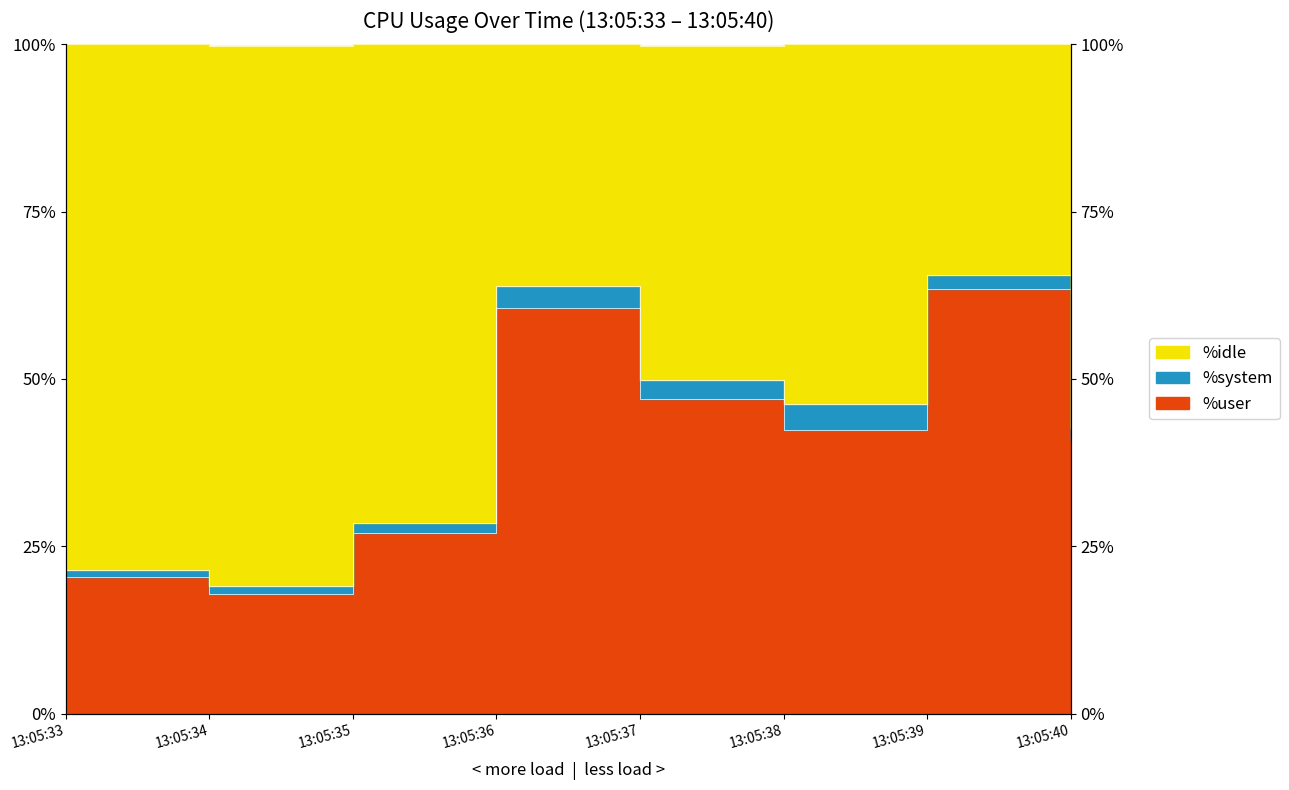

How many data points in %user are above 42?

4